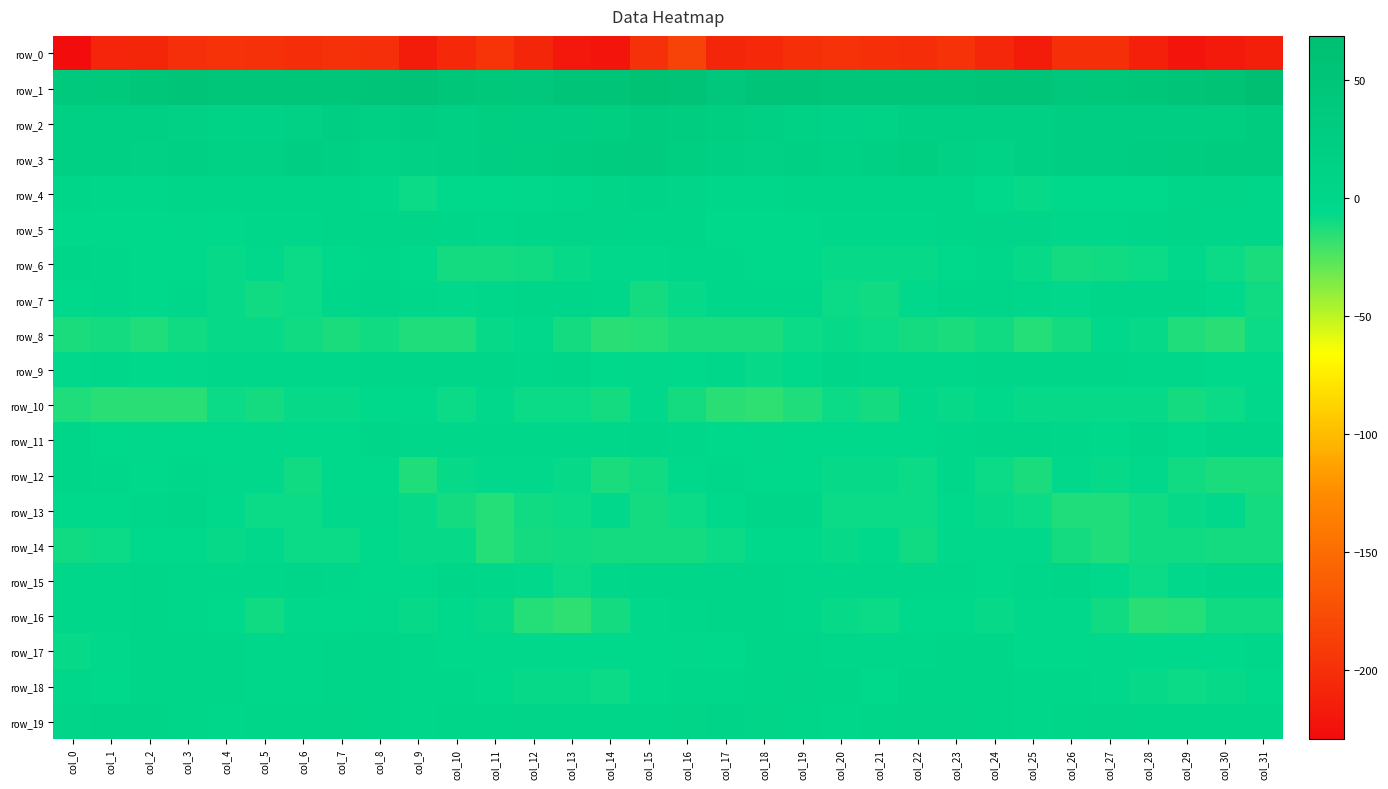

What is the minimum value shown in the chart?

-229.5